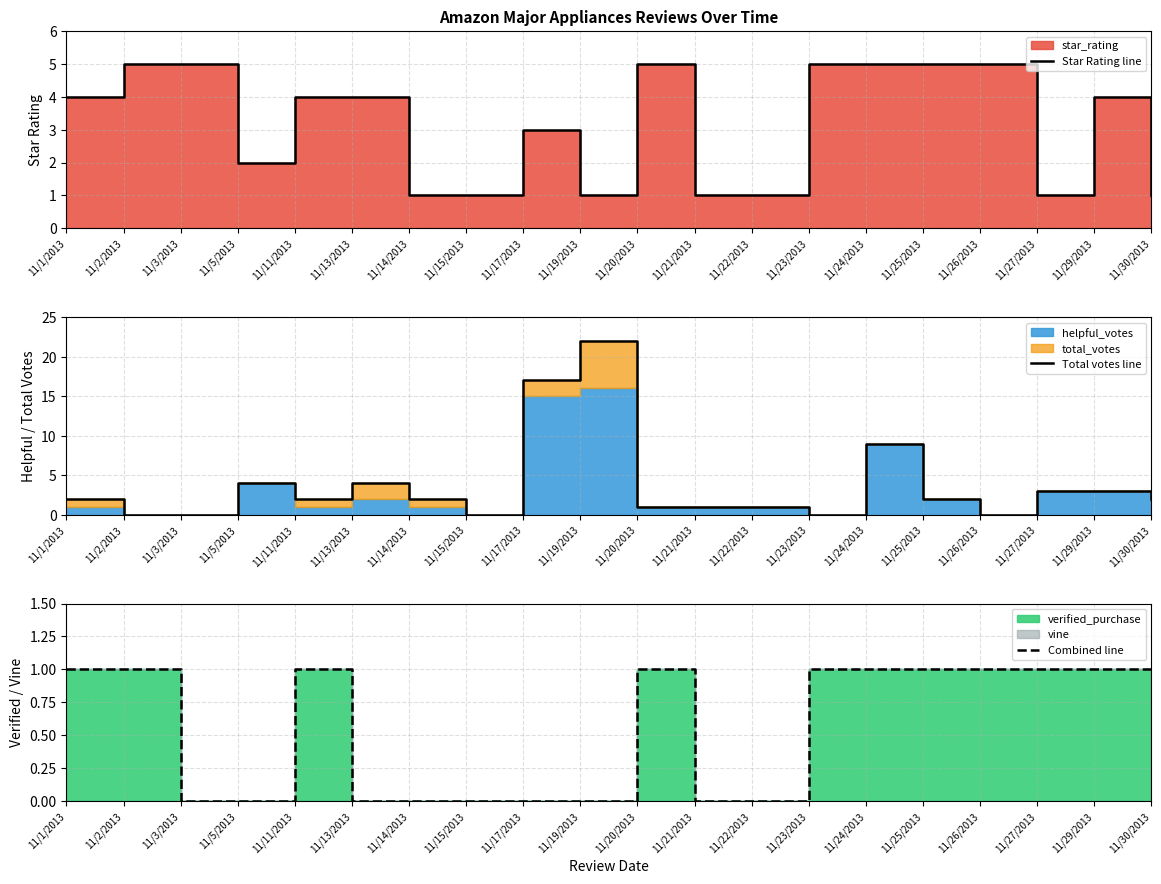

How many values in the Star Rating line series exceed 4?

7